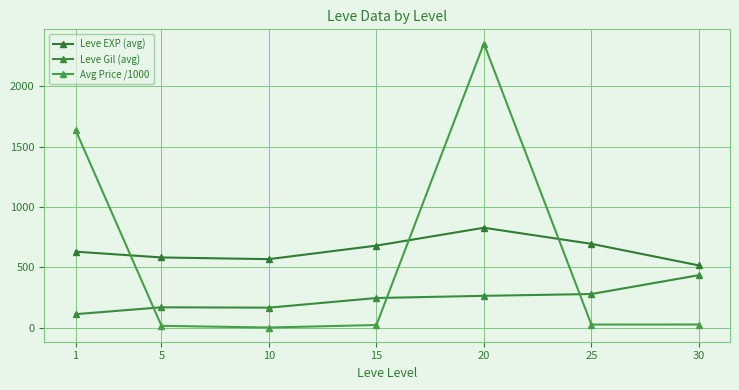

What are all the series names shown in the legend?

Leve EXP (avg), Leve Gil (avg), Avg Price /1000